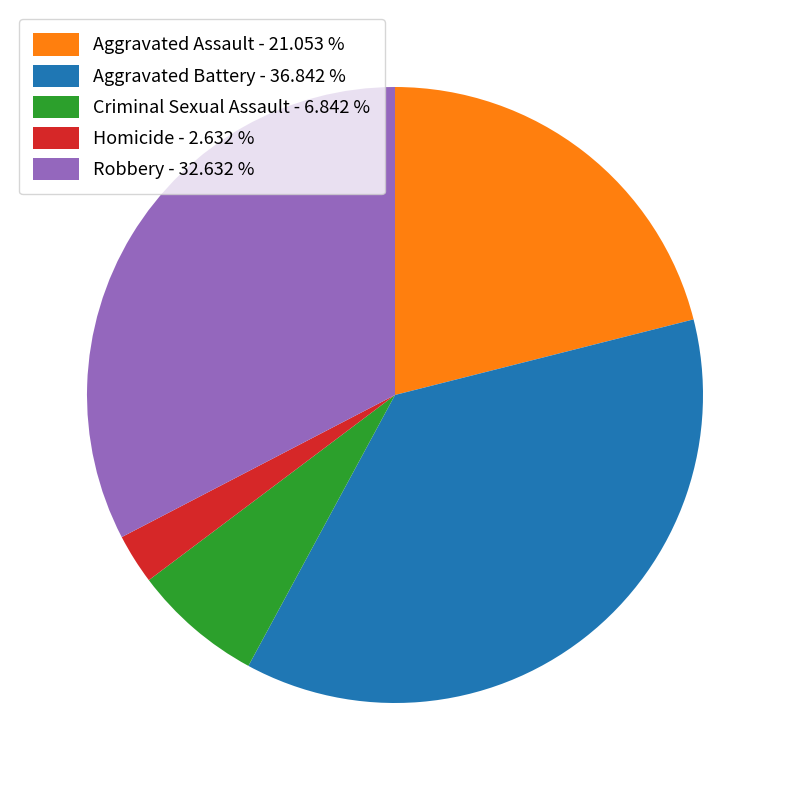

Do Aggravated Assault and Robbery together represent more than half of the pie?

Yes